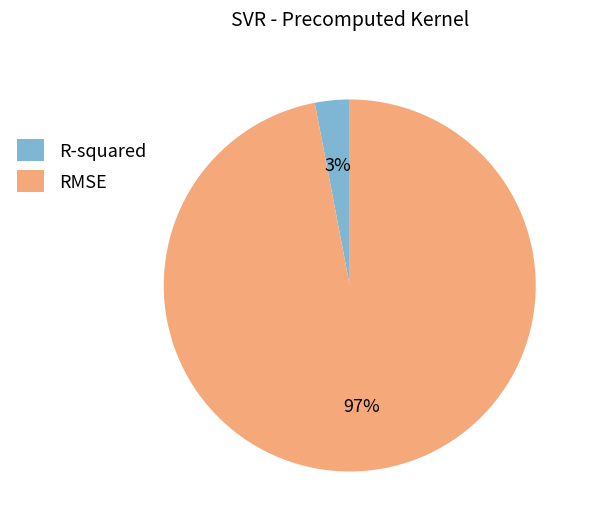

To the nearest percent, what portion does RMSE represent?

97%